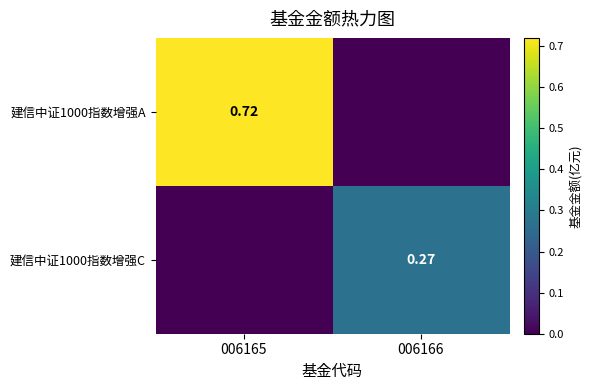

True or false: 建信中证1000指数增强C has a value of 0.3 at 006166.

True